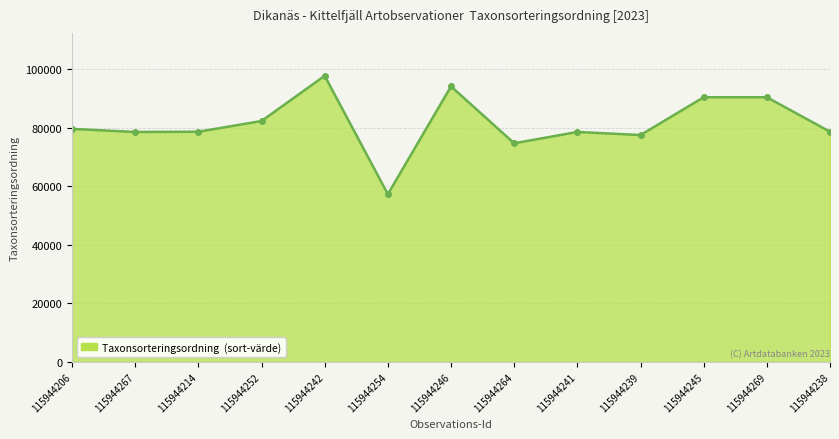

At which label does the data first exceed 78589?

115944206